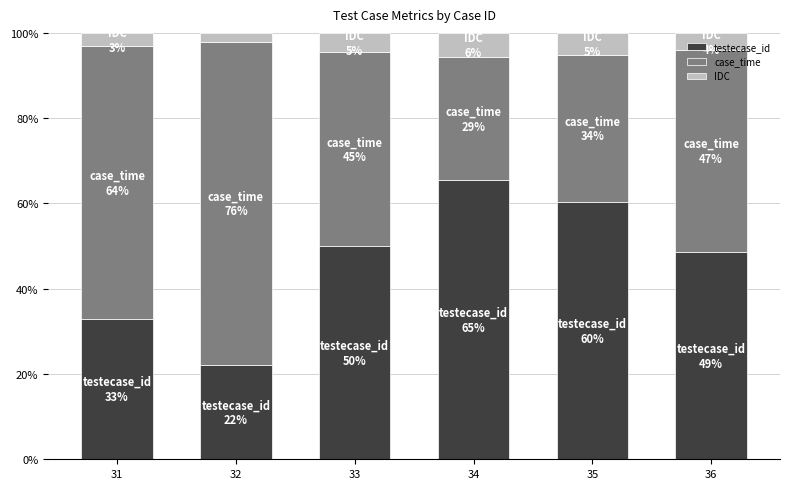

Count the number of data series in this chart.

3